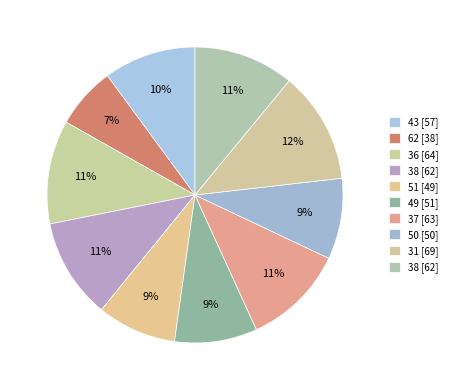

How many slices are in this pie chart?

10